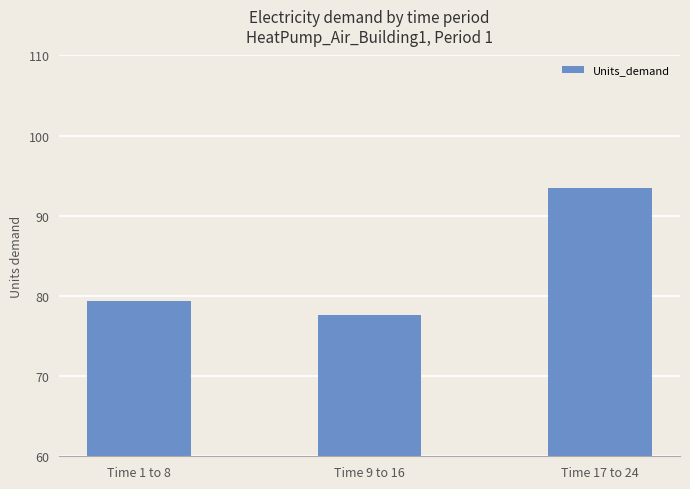

Reading left to right, what are all the values shown in this chart?

Time 1 to 8=79.4	Time 9 to 16=77.6	Time 17 to 24=93.5